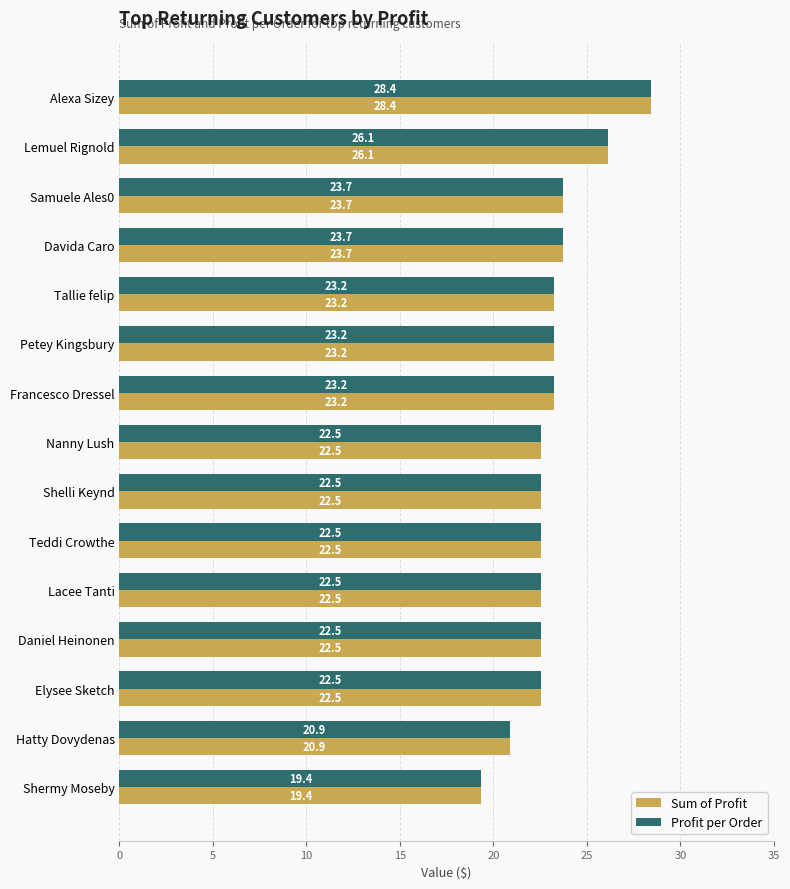

Which label corresponds to the largest value in the chart?

Alexa Sizey